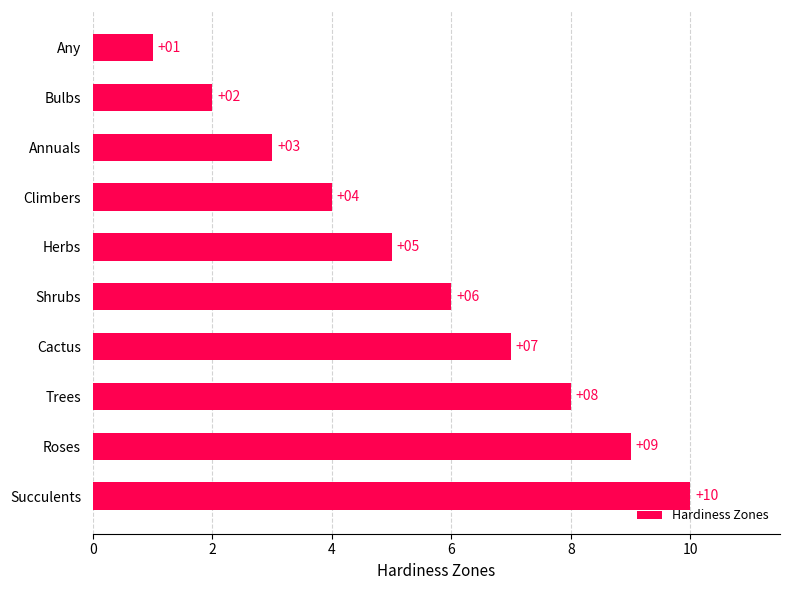

How many data points are less than 6?

5